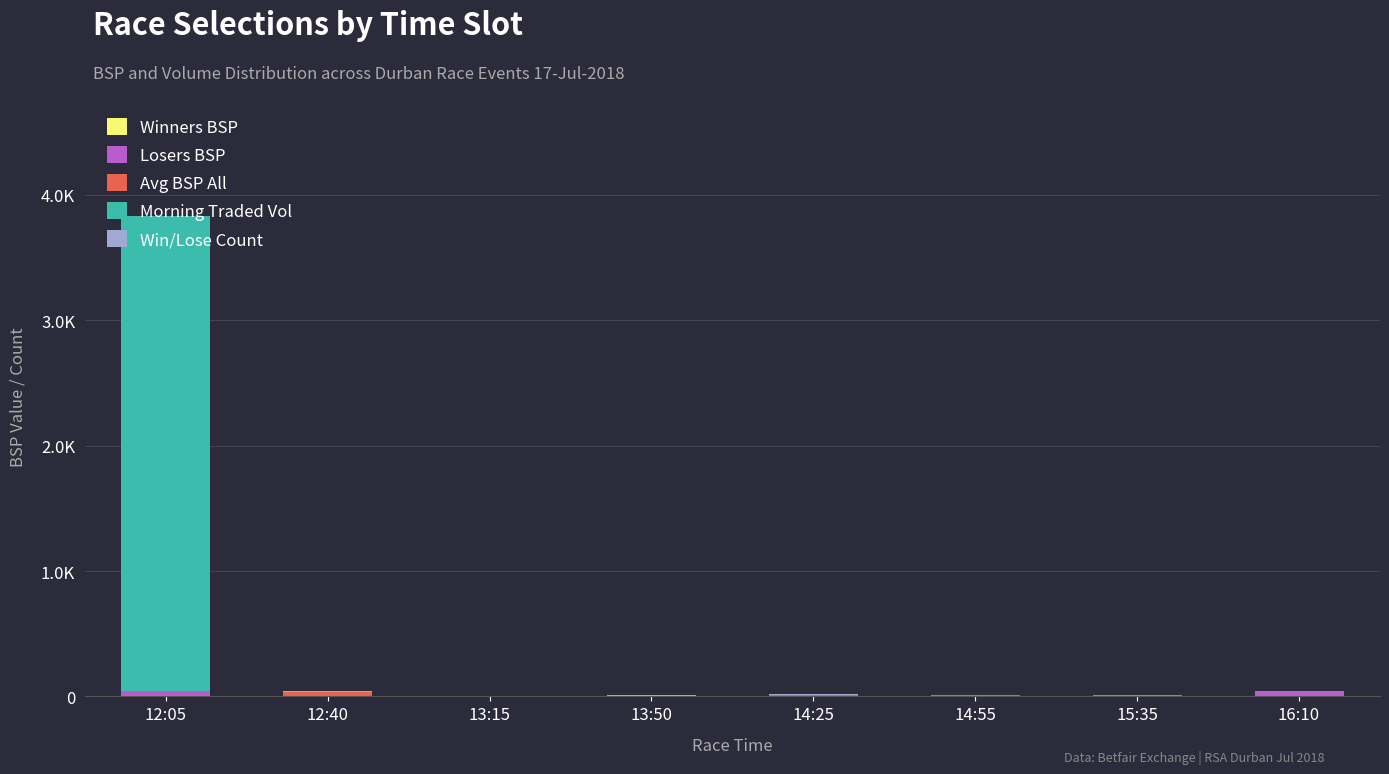

At which label is Morning Traded Vol closest to 1892?

12:40